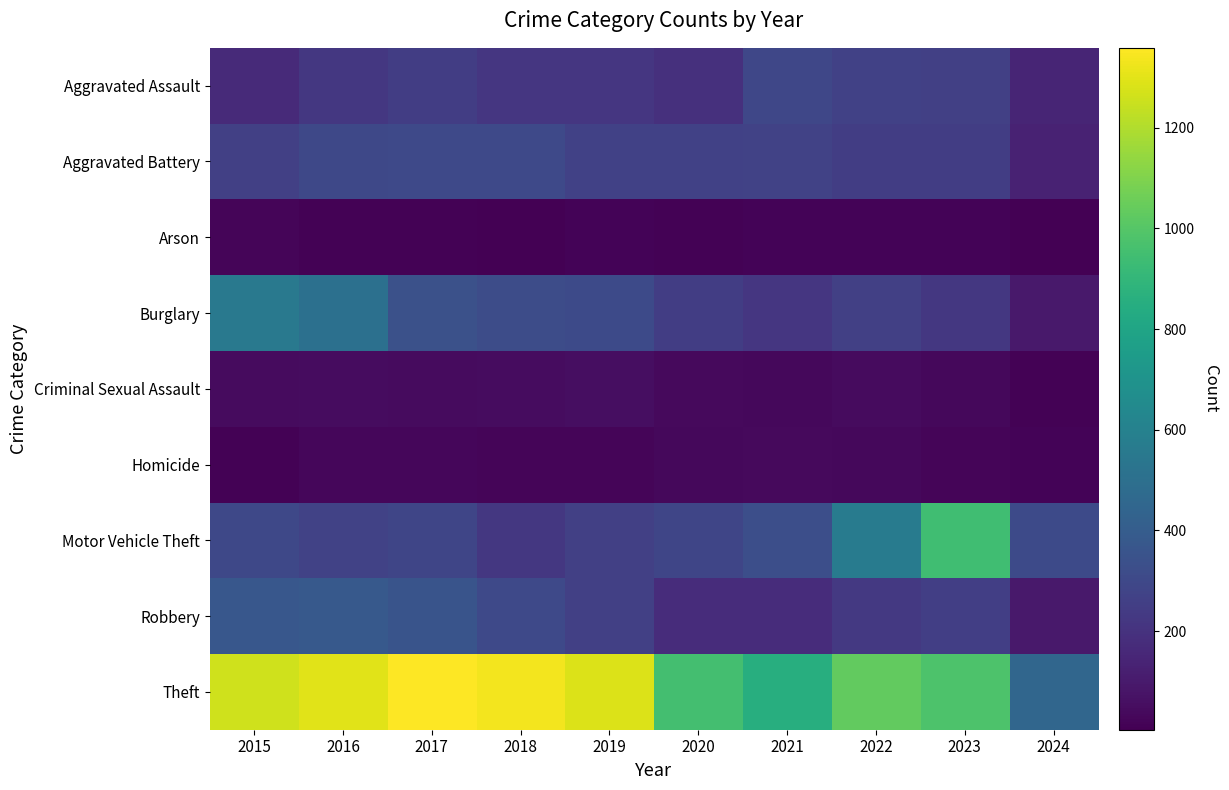

What is the total value across all series at 2015?

2987